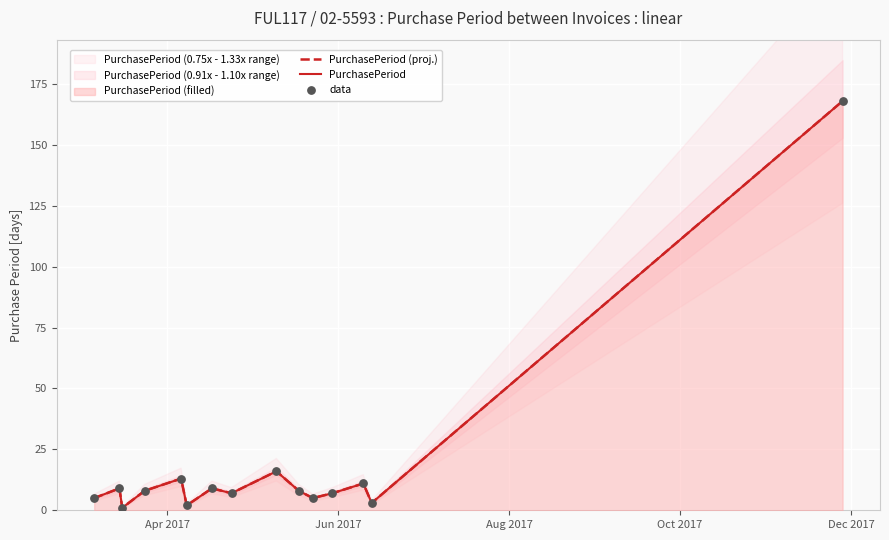

Which series has the largest Y range (max minus min)?

PurchasePeriod (proj.)